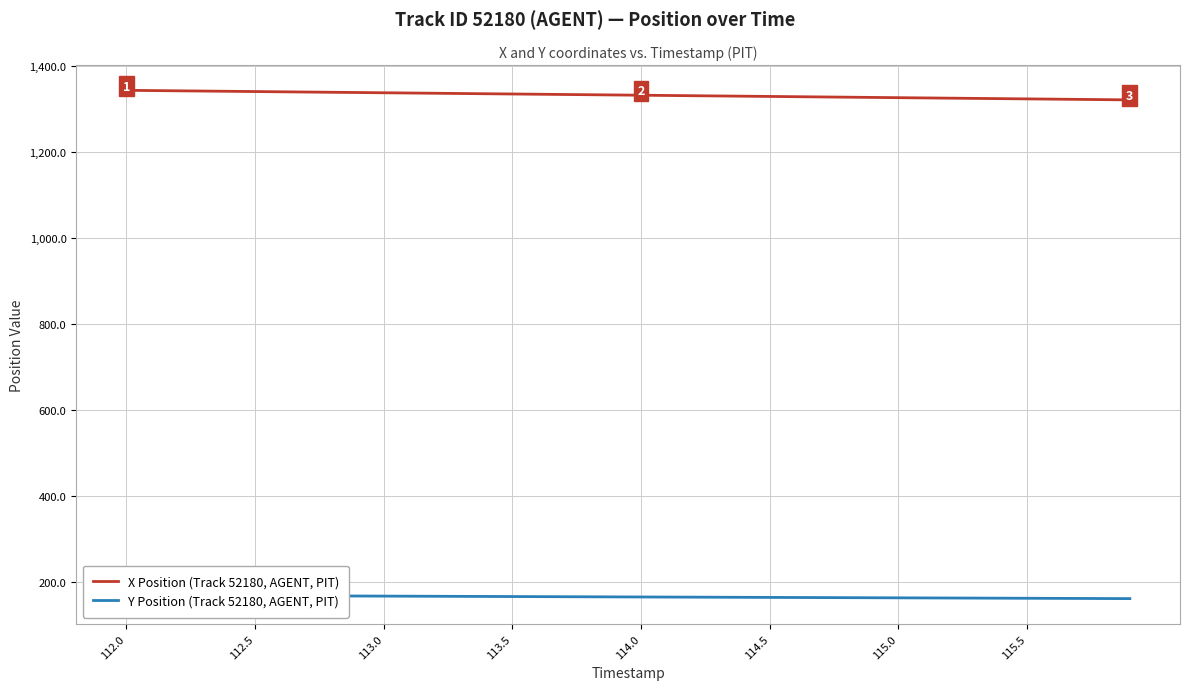

The X Position (Track 52180, AGENT, PIT) series shows 659.3 at 114.5. True or false?

False